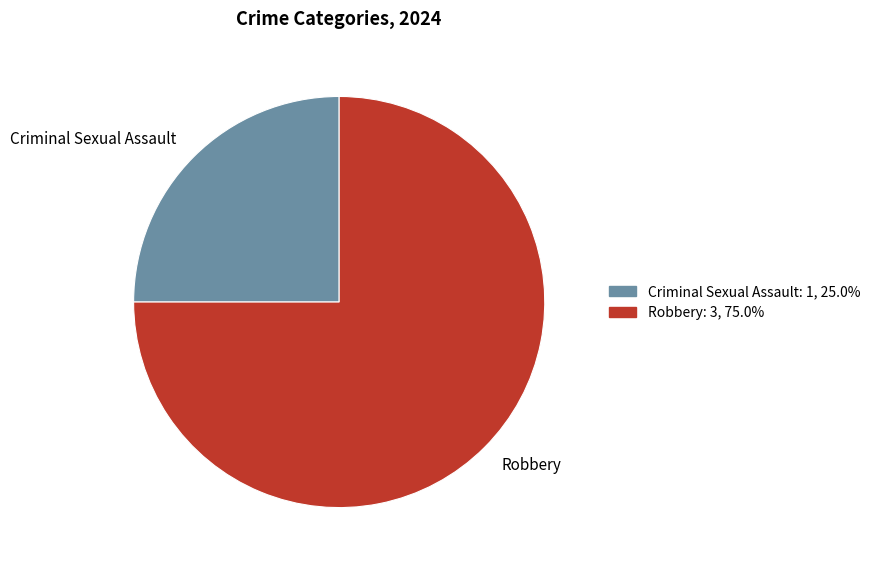

How many slices are in this pie chart?

2